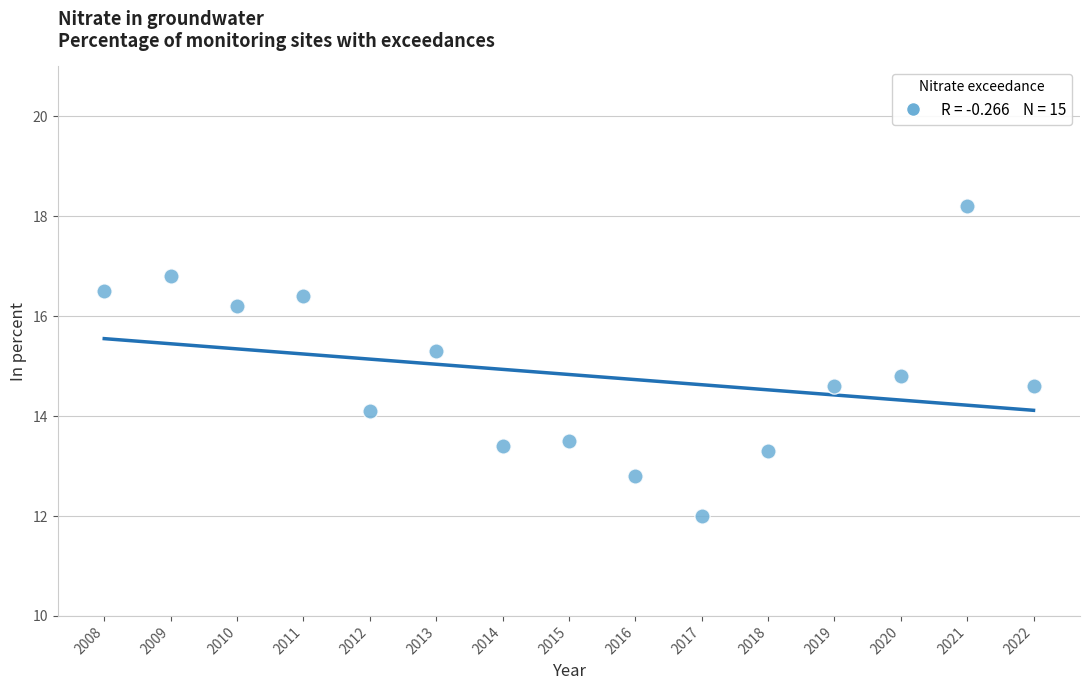

What is the range of Y values (max minus min)?

6.2